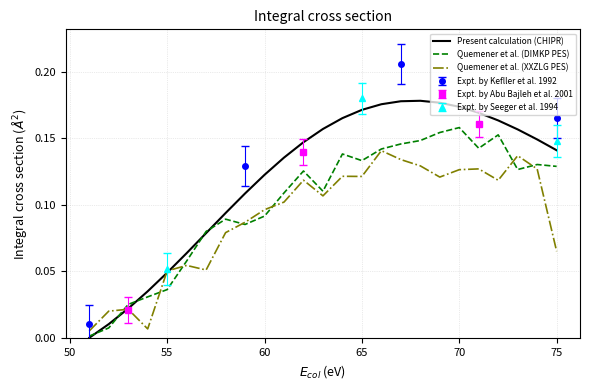

The Quemener et al. (XXZLG PES) series shows 0.1 at 55. True or false?

True